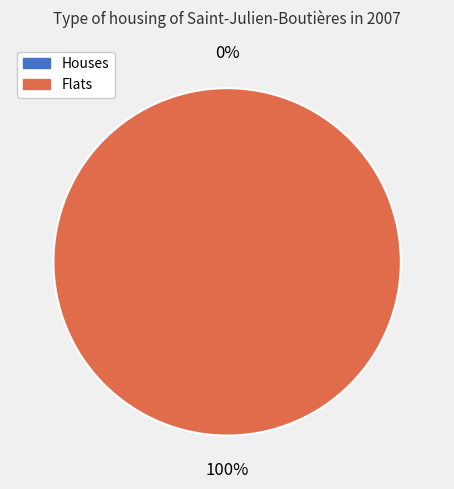

Rank the categories by value from lowest to highest.

0, 1